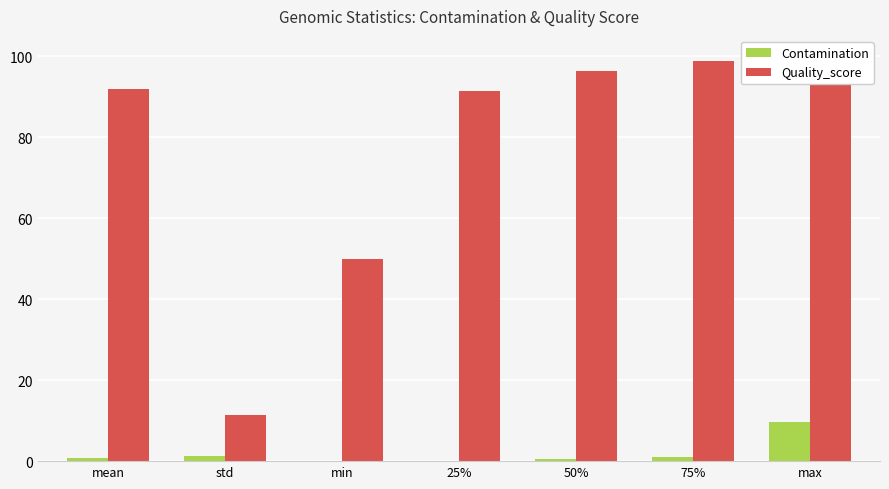

Rank the series at 75% from lowest to highest value.

Contamination, Quality_score